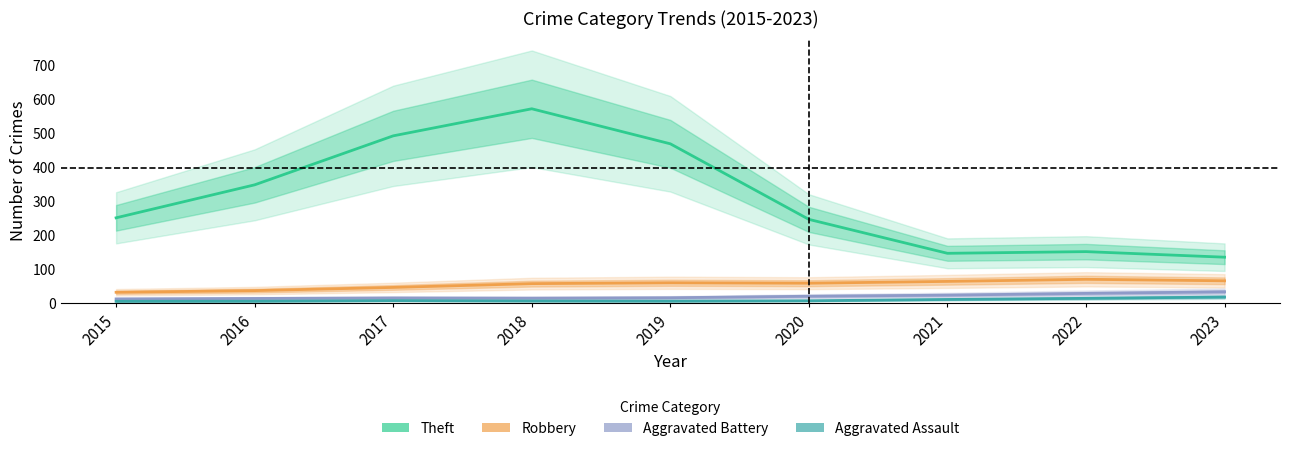

How many lines are shown in the chart?

4